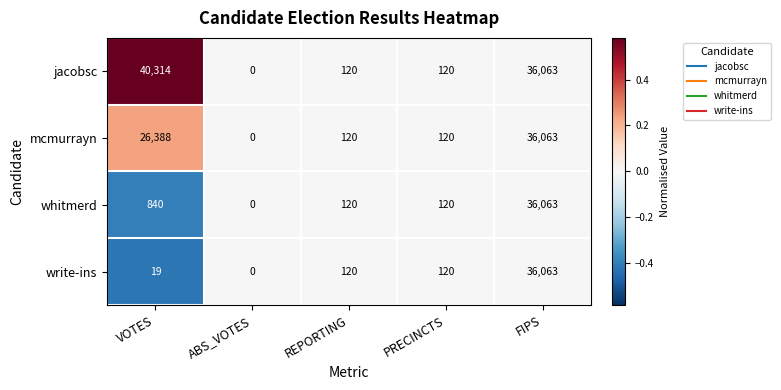

Reading left to right, list all the values displayed in this chart.

jacobsc: 40314	0	120	120	36063
mcmurrayn: 26388	0	120	120	36063
whitmerd: 840	0	120	120	36063
write-ins: 19	0	120	120	36063